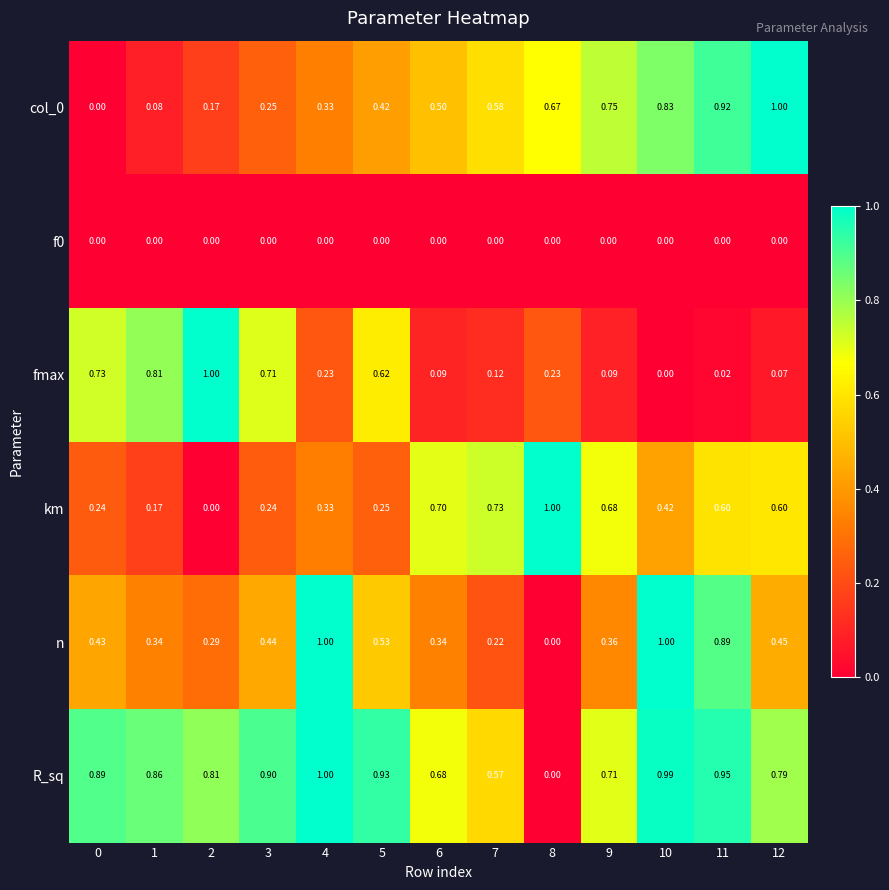

Which series changed the most between 7 and 11?

n